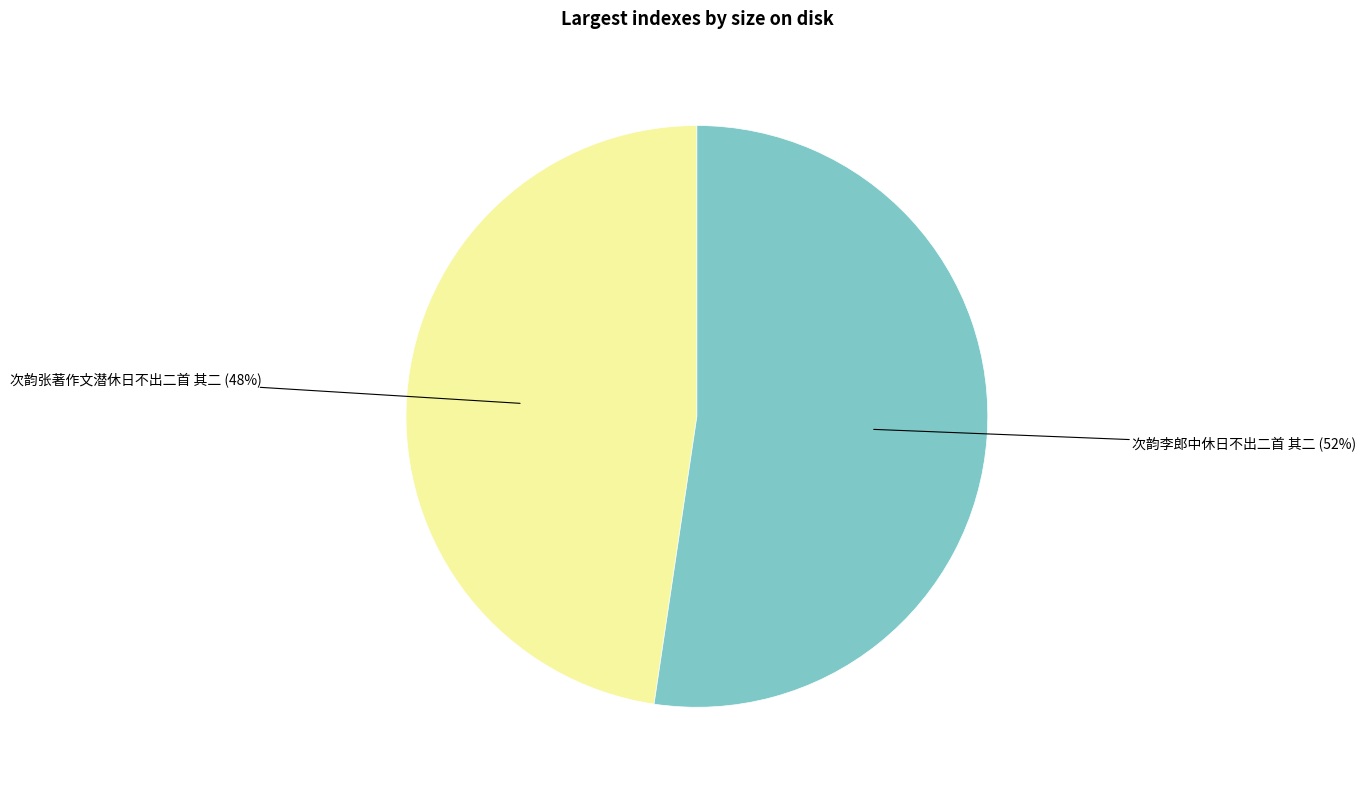

To the nearest percent, what is the average slice percentage?

50%